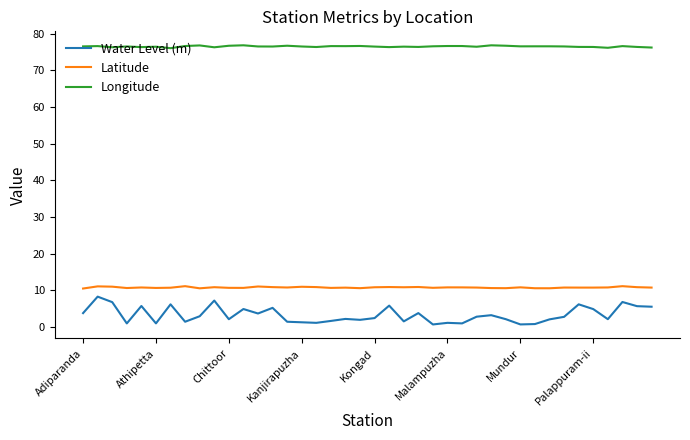

True or false: Longitude has more than 2 interior local peaks.

True